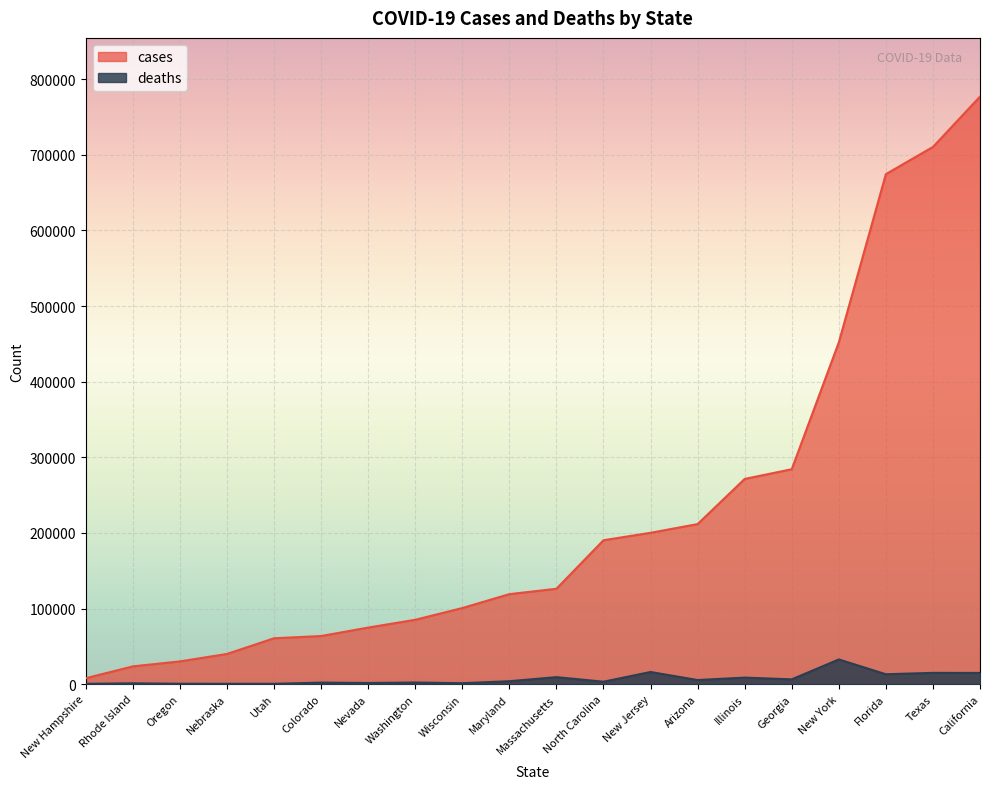

Is it true that cases equals 126128 at Massachusetts?

True